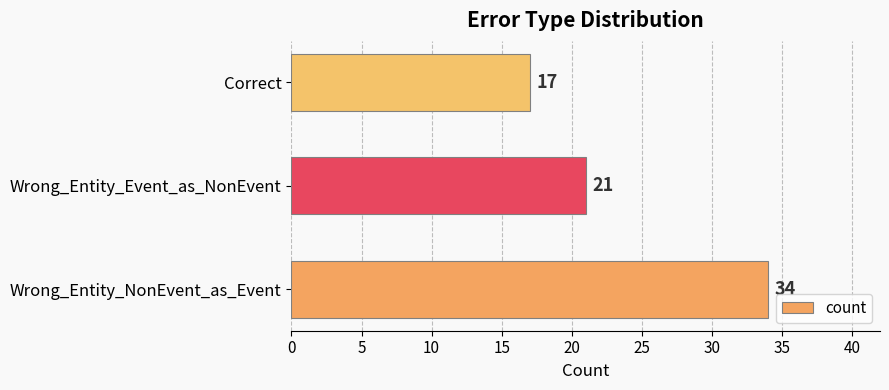

True or false: the data shows 21 at Wrong_Entity_Event_as_NonEvent.

True